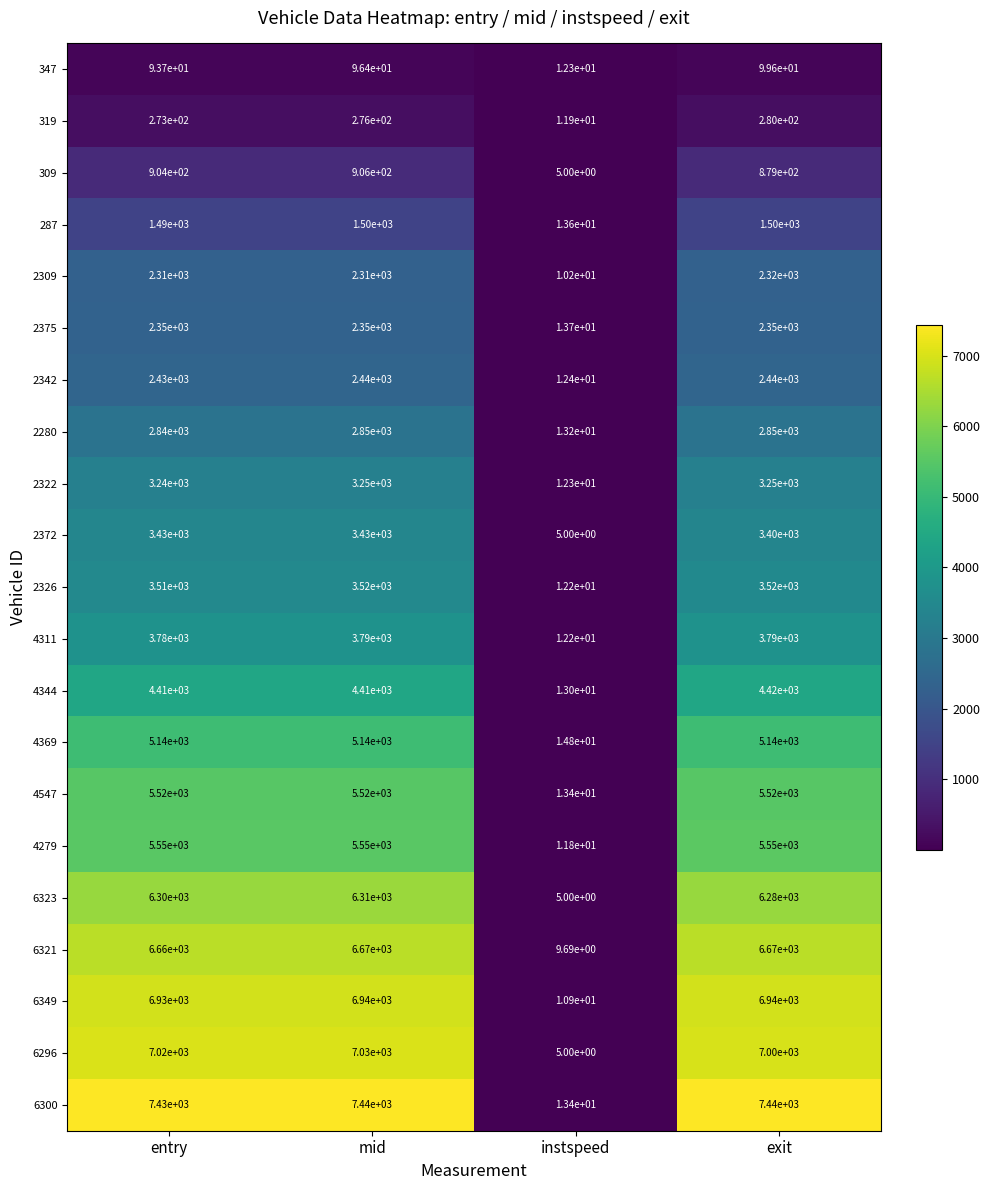

At which category is the sum across all series the highest?

mid